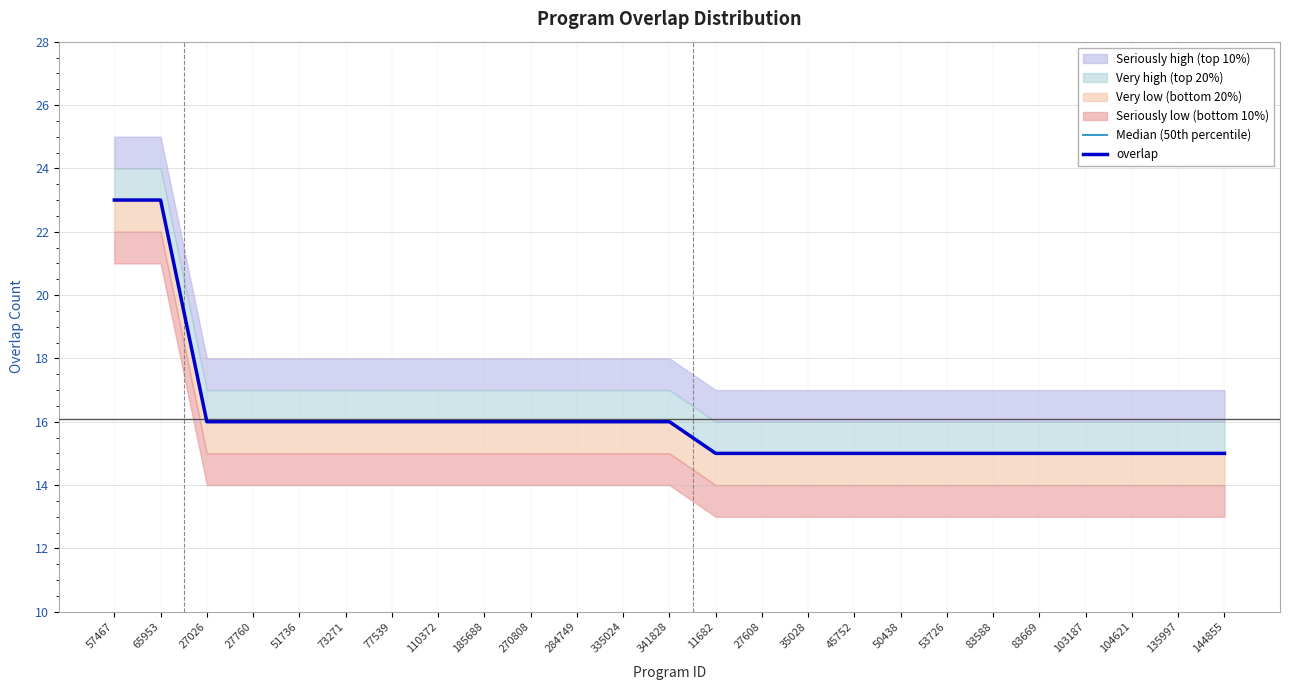

True or false: overlap and Median (50th percentile) cross at least once.

False